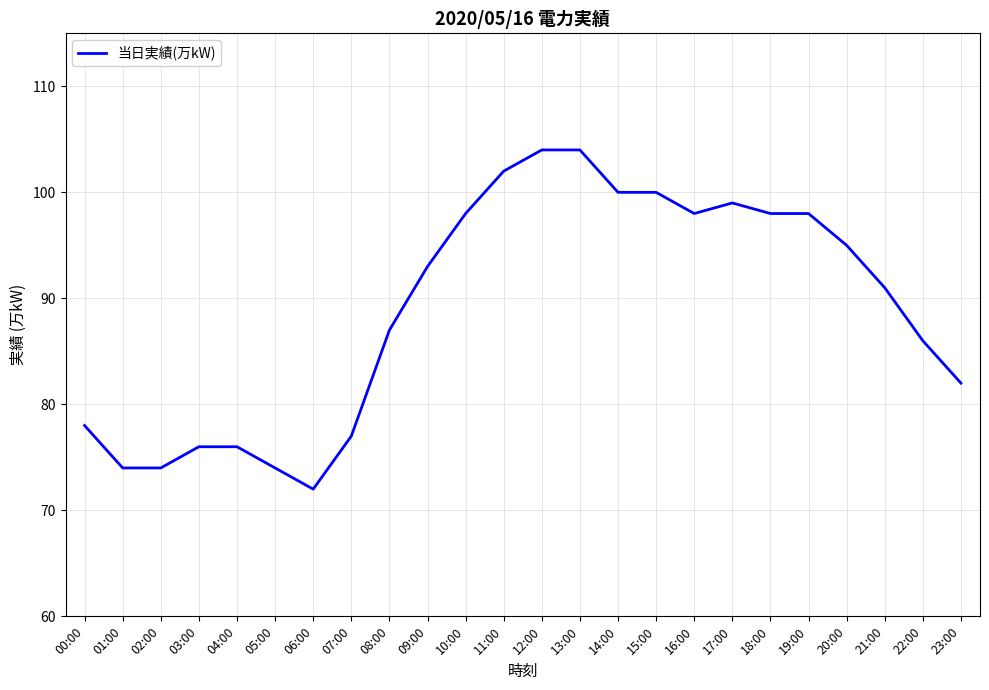

The value at 17:00 is 178. True or false?

False